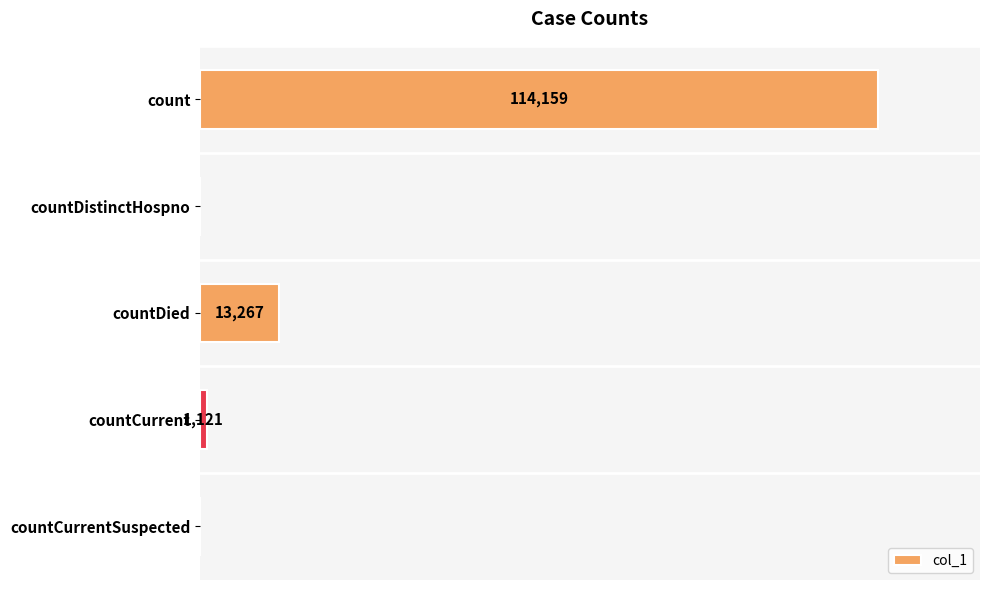

Between countCurrentSuspected and count, which is larger?

count